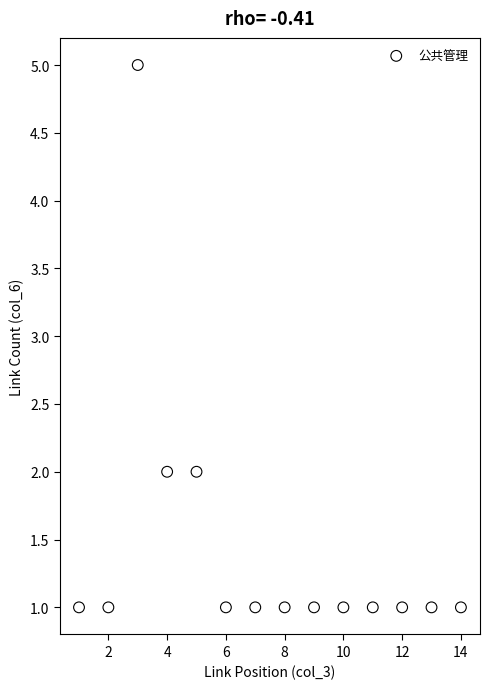

What is the range of Y values (max minus min)?

4